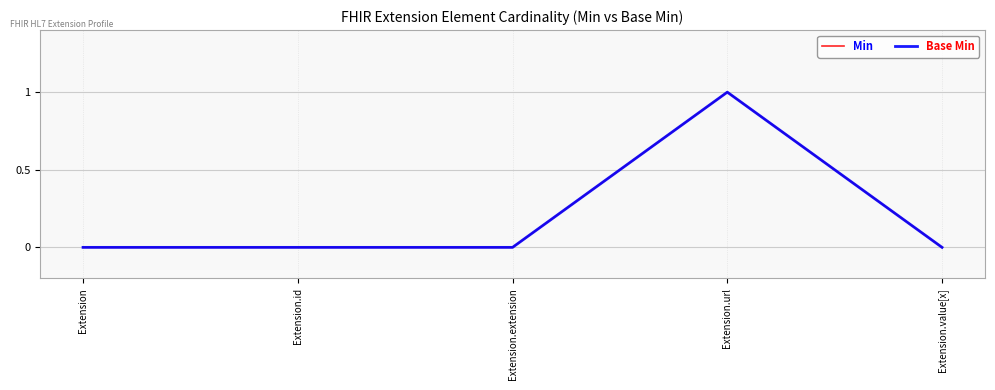

Does the chart have visible grid lines?

Yes